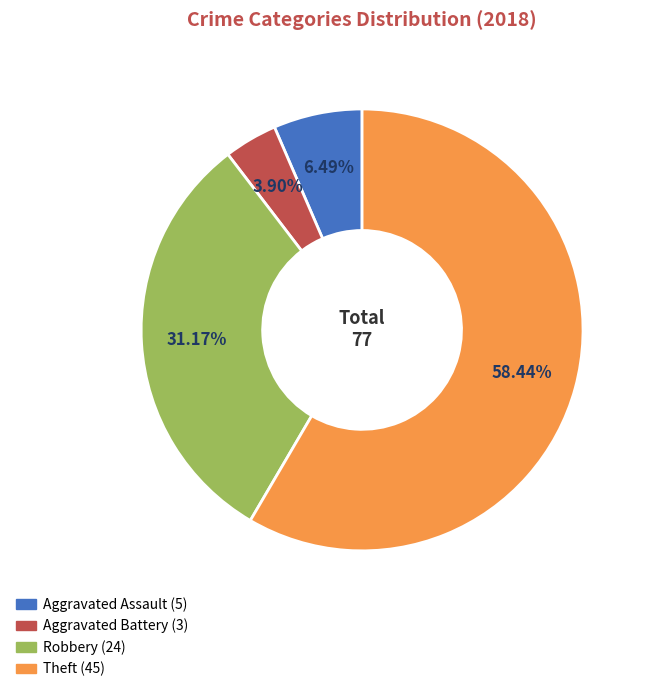

Which category accounts for the majority?

Theft